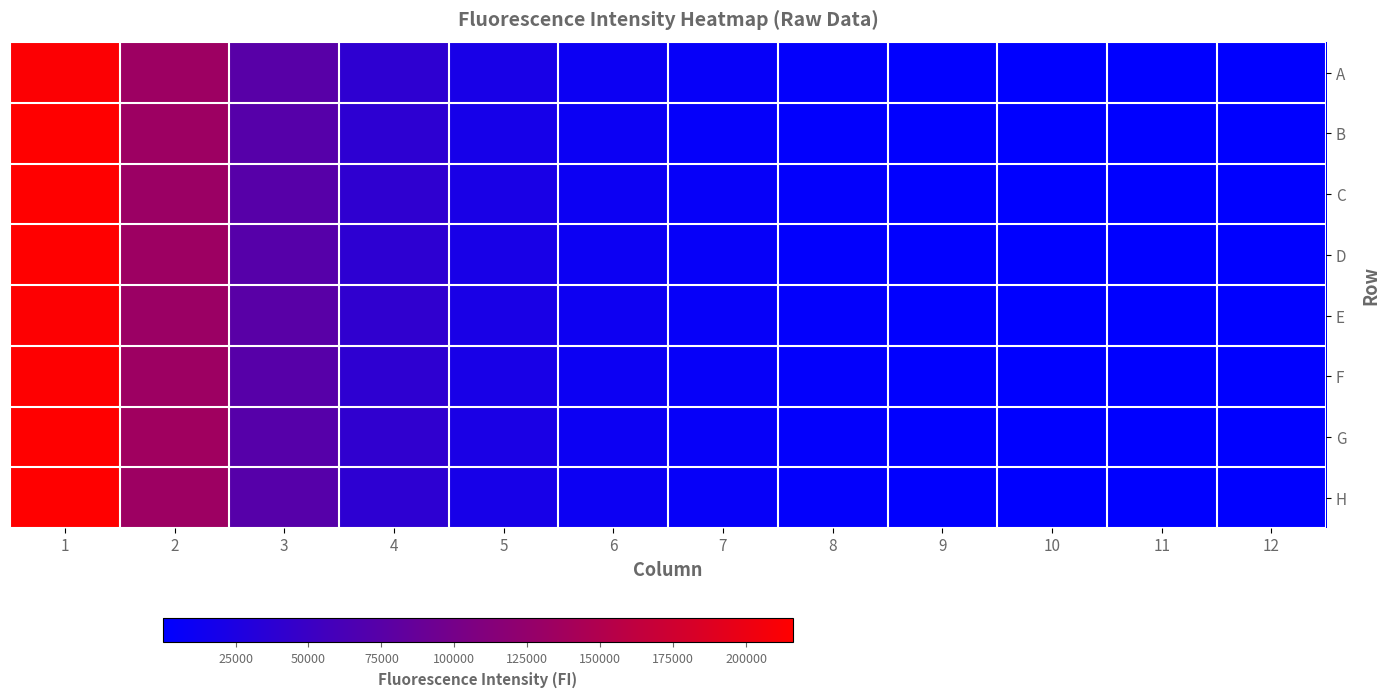

What is the total value across all series at 10?

6534